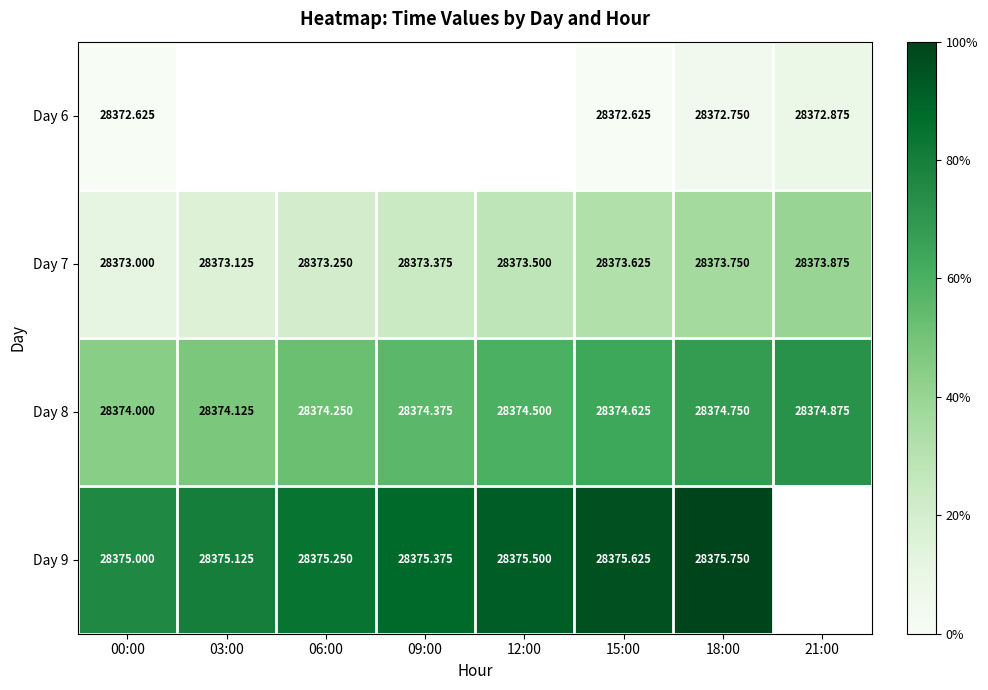

Which category has the highest value in the Day 8 series?

21:00